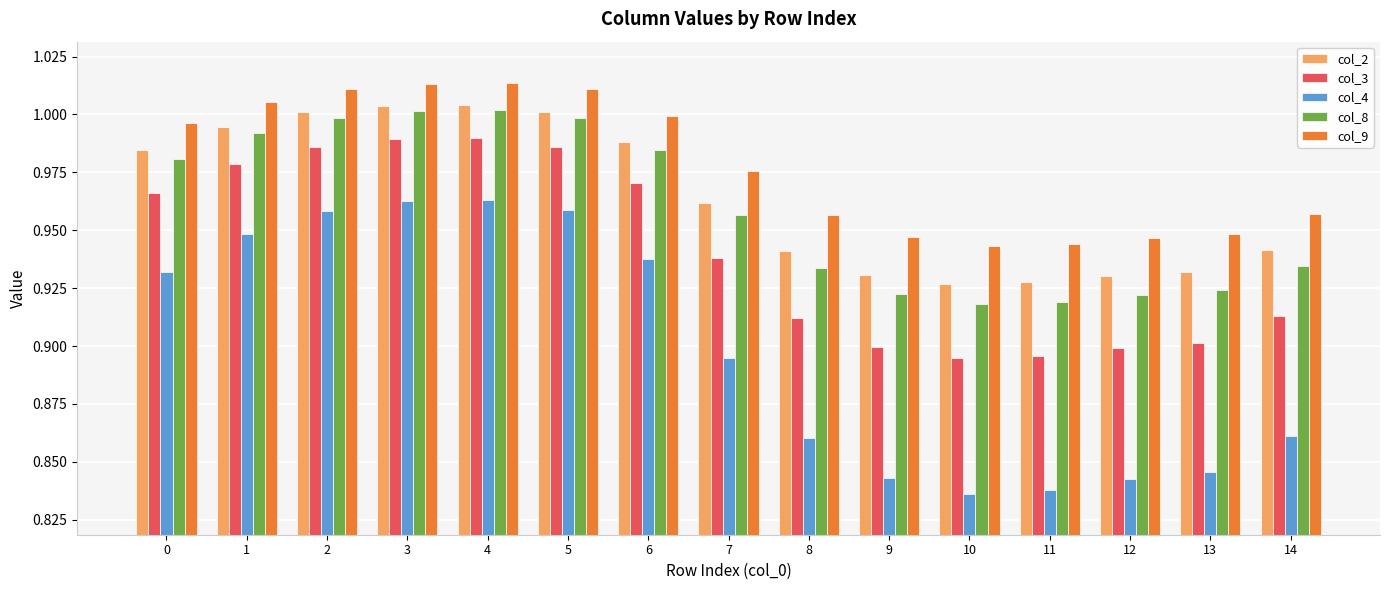

How many categories are shown in the chart?

15